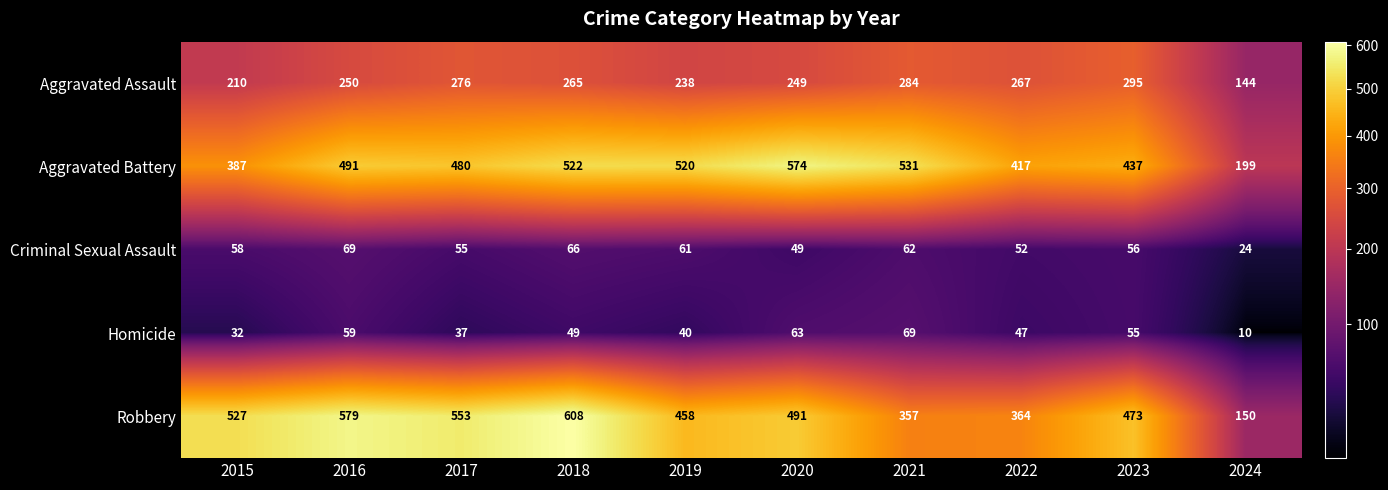

What is the spread (max minus min) of values at 2016?

520